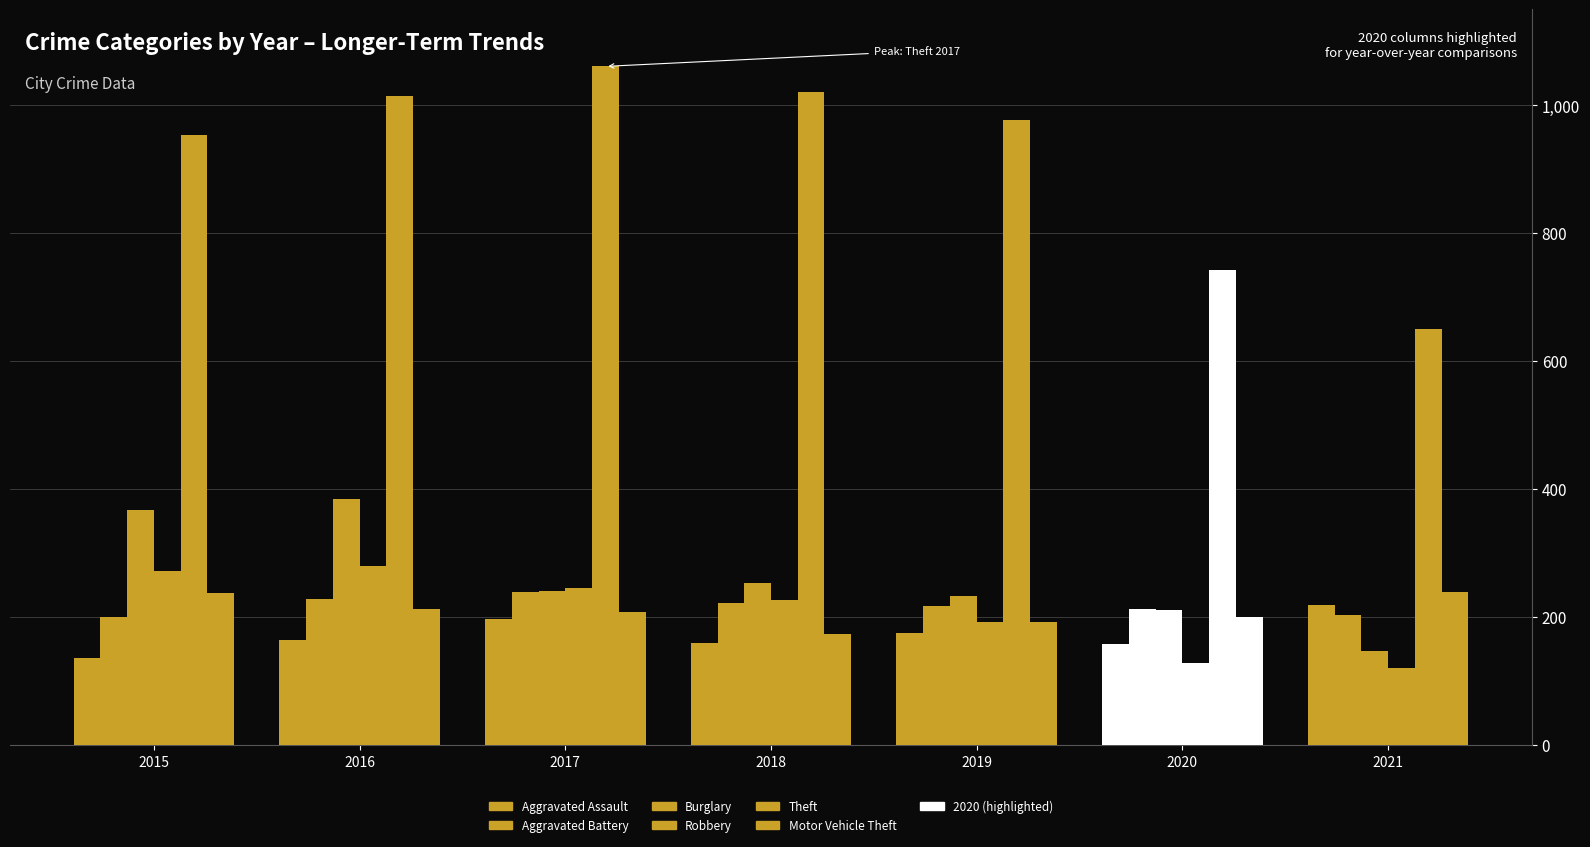

At which category is the sum across all series the highest?

2016